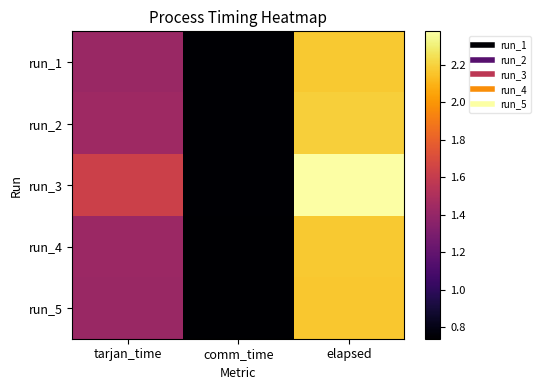

Reading left to right, list all the values displayed in this chart.

run_1: tarjan_time=1.4	comm_time=0.7	elapsed=2.2
run_2: tarjan_time=1.4	comm_time=0.7	elapsed=2.2
run_3: tarjan_time=1.6	comm_time=0.7	elapsed=2.4
run_4: tarjan_time=1.4	comm_time=0.7	elapsed=2.2
run_5: tarjan_time=1.4	comm_time=0.7	elapsed=2.2